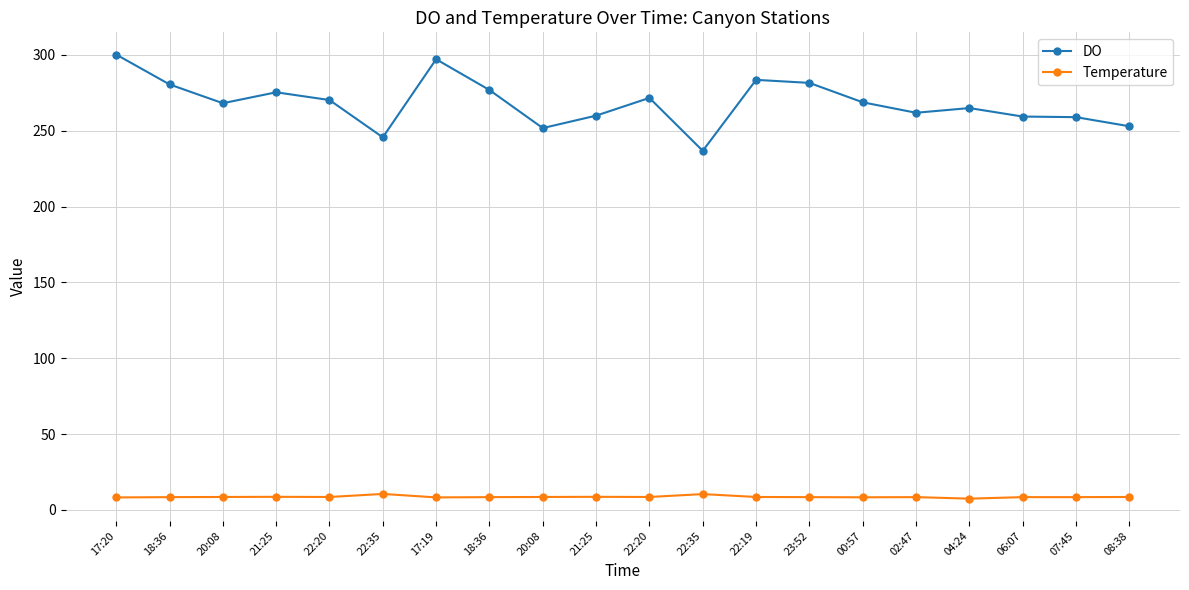

What are all the series names shown in the legend?

DO, Temperature